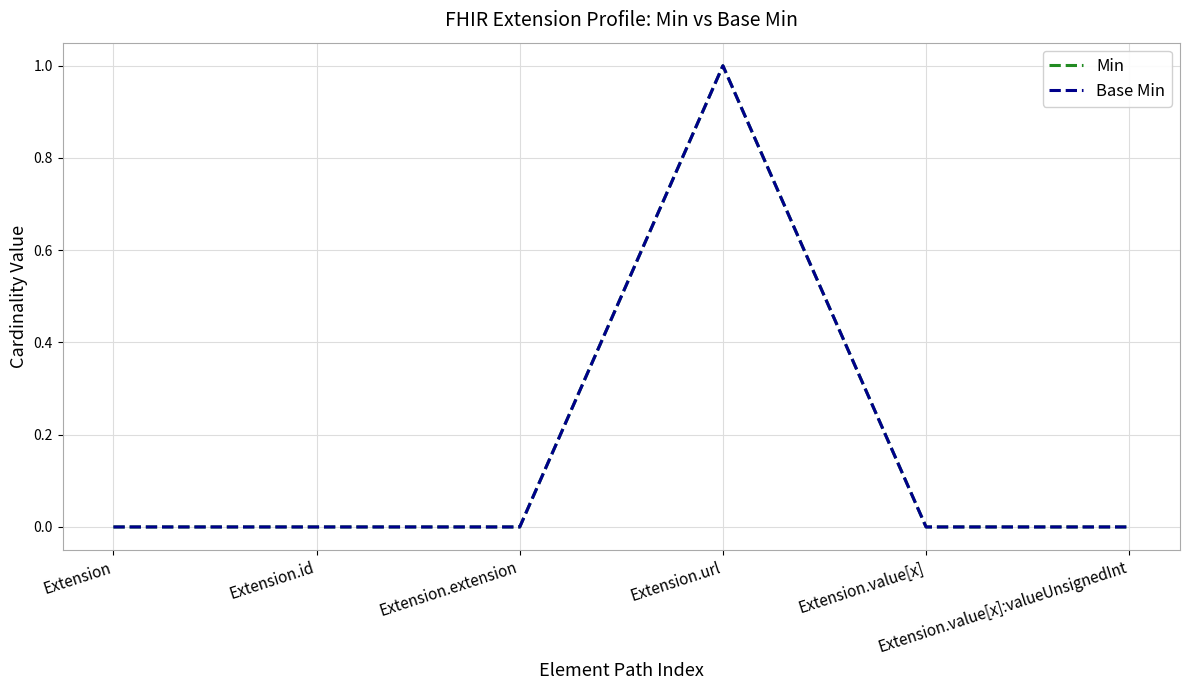

List the labels in order of Min value, largest first.

Extension.url, Extension, Extension.id, Extension.extension, Extension.value[x], Extension.value[x]:valueUnsignedInt